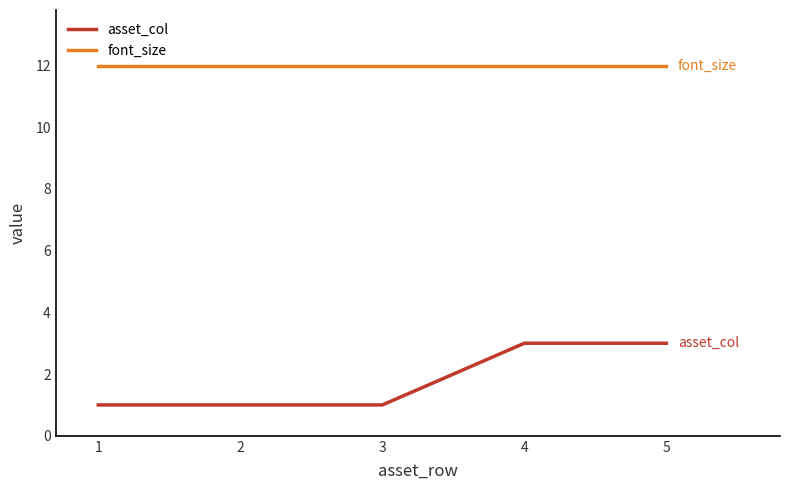

What is the minimum value for asset_col?

1